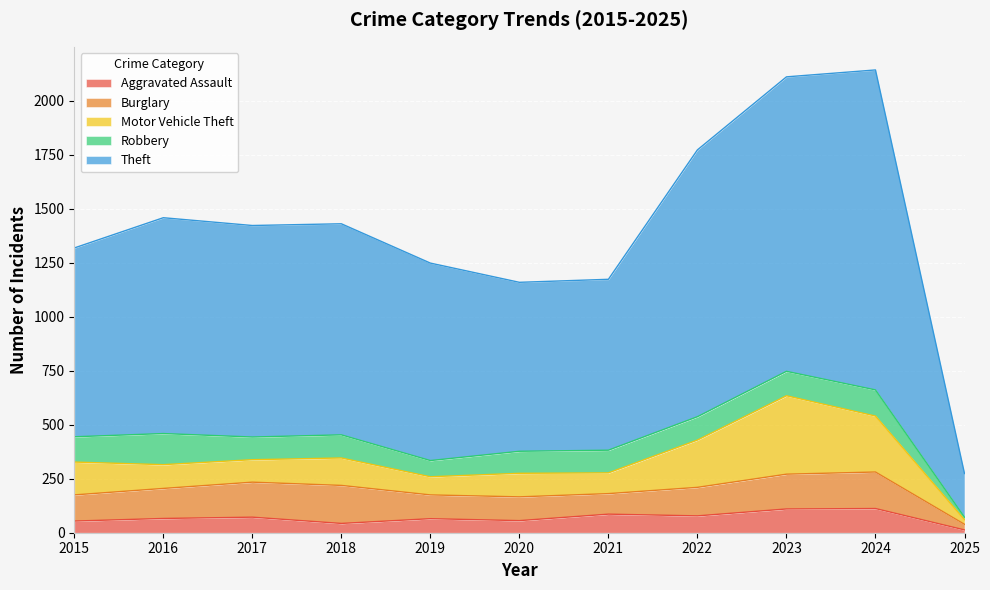

What are all the series names shown in the legend?

Aggravated Assault, Burglary, Motor Vehicle Theft, Robbery, Theft